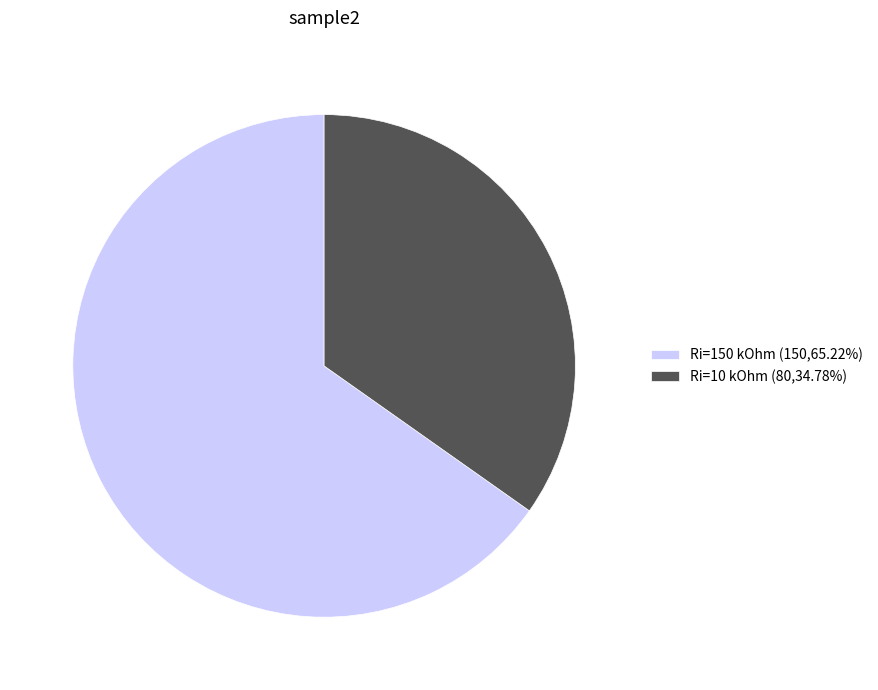

What is the ratio of the value at Ri=150 kOhm (150,65.22%) to the value at Ri=10 kOhm (80,34.78%)?

1.9